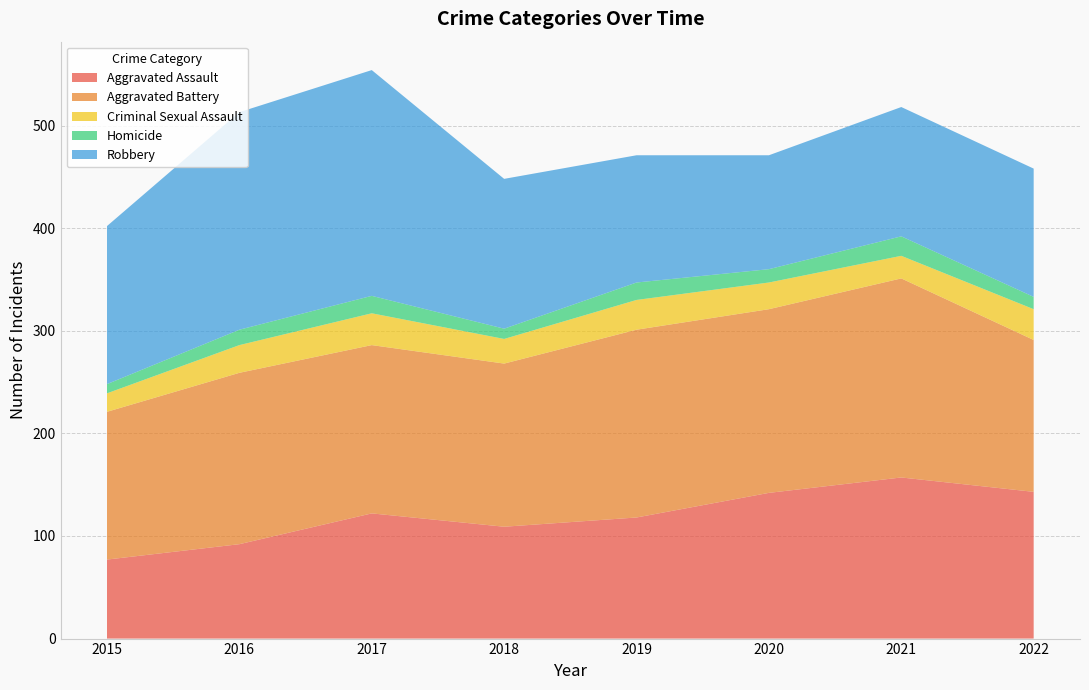

Reading right to left, what are all the values shown in this chart?

Aggravated Assault: 2022=143	2021=157	2020=142	2019=118	2018=109	2017=122	2016=92	2015=77
Aggravated Battery: 2022=148	2021=194	2020=179	2019=183	2018=159	2017=164	2016=167	2015=144
Criminal Sexual Assault: 2022=30	2021=22	2020=26	2019=29	2018=24	2017=31	2016=27	2015=18
Homicide: 2022=12	2021=19	2020=13	2019=17	2018=10	2017=17	2016=15	2015=9
Robbery: 2022=125	2021=126	2020=111	2019=124	2018=146	2017=220	2016=212	2015=154